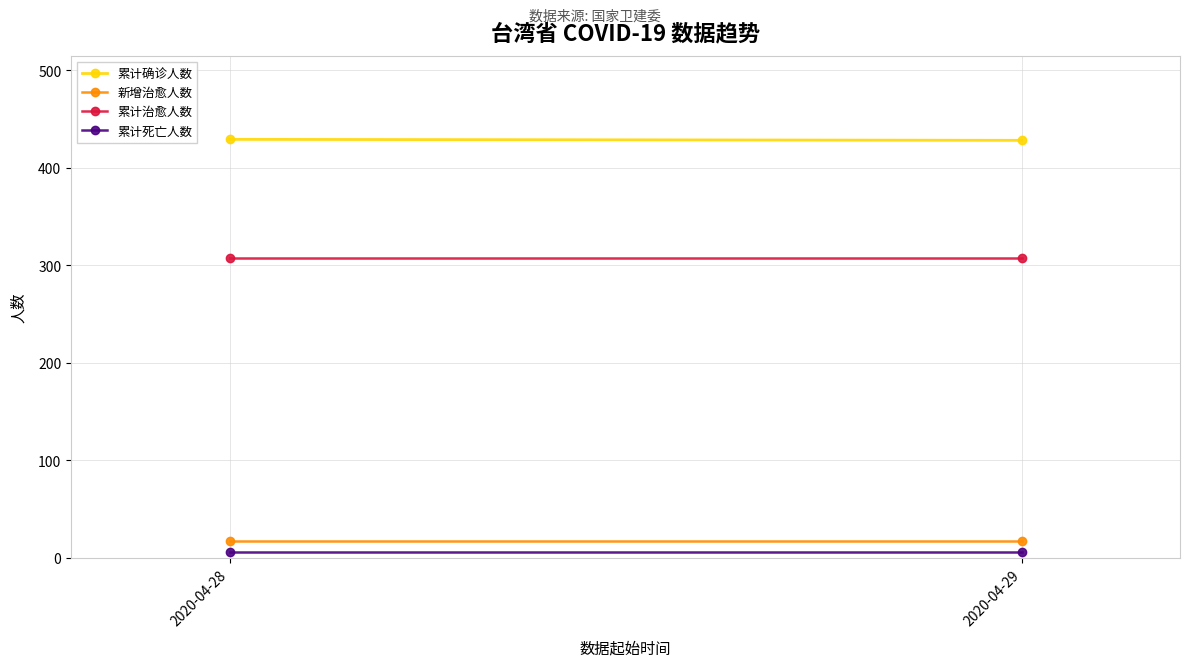

The value of 累计治愈人数 at 2020-04-28 is 307. True or false?

True